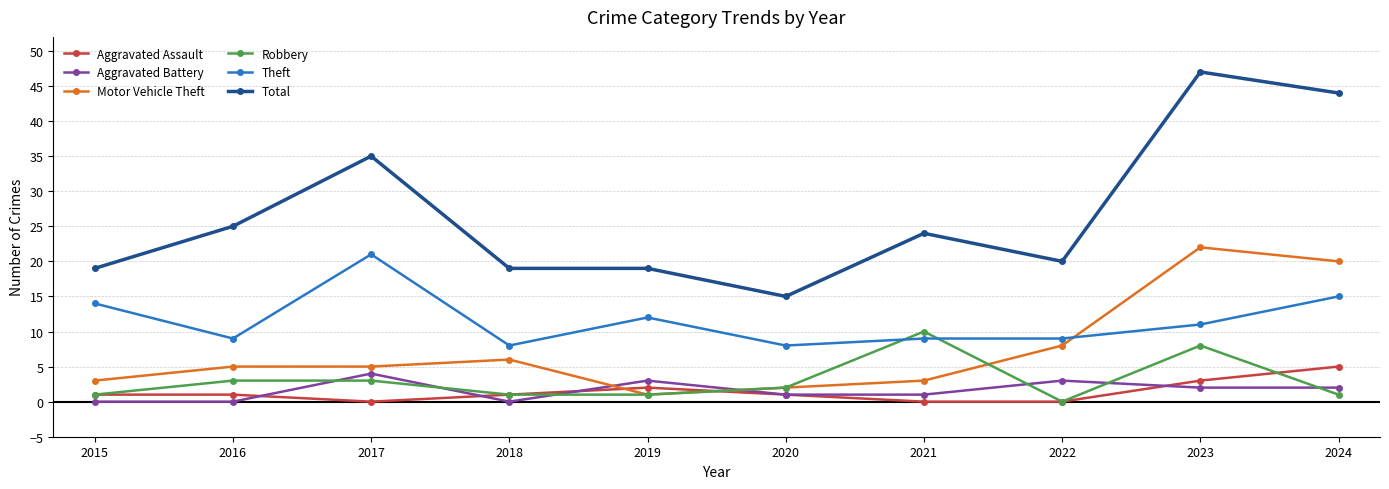

True or false: Motor Vehicle Theft and Robbery cross at least once.

True